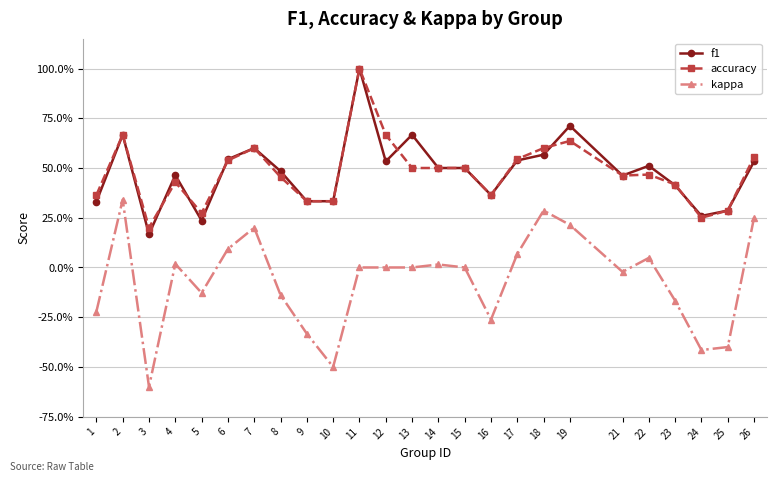

How many interior local valleys does the kappa series have?

6